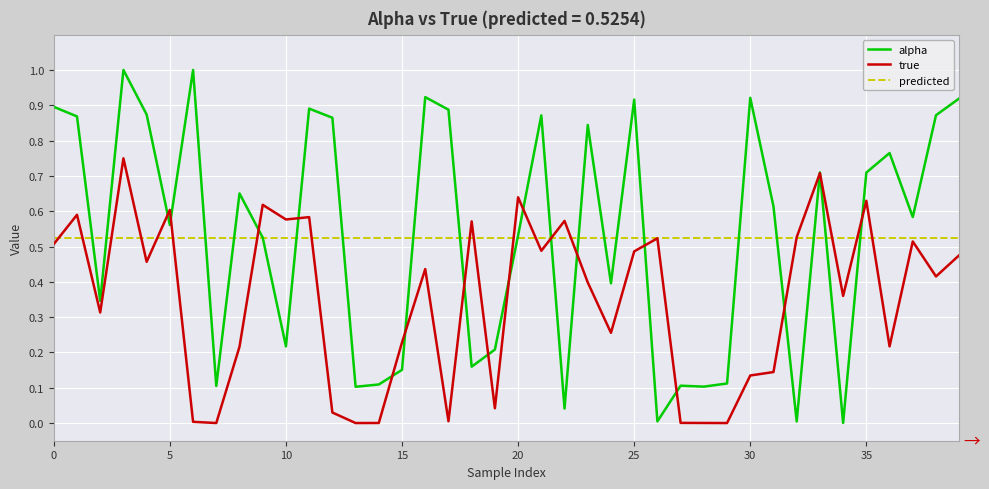

What is the value of the alpha point at the 39th from the left?

0.9